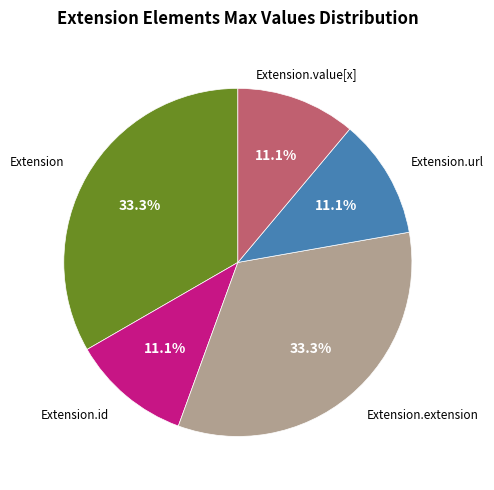

Is there any slice that represents more than half of the pie?

No